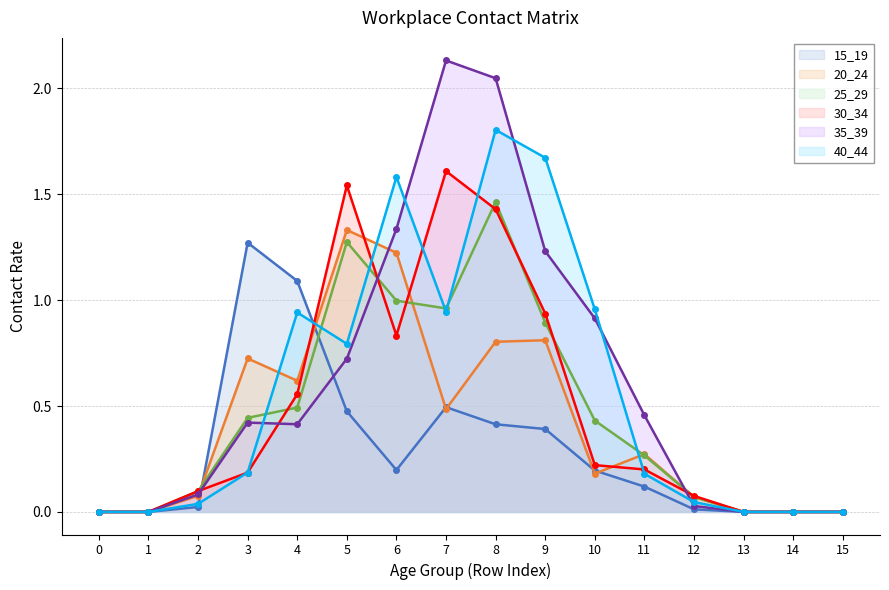

Rank the categories by 40_44 value from highest to lowest.

8, 9, 6, 10, 7, 4, 5, 3, 11, 12, 2, 0, 1, 13, 14, 15